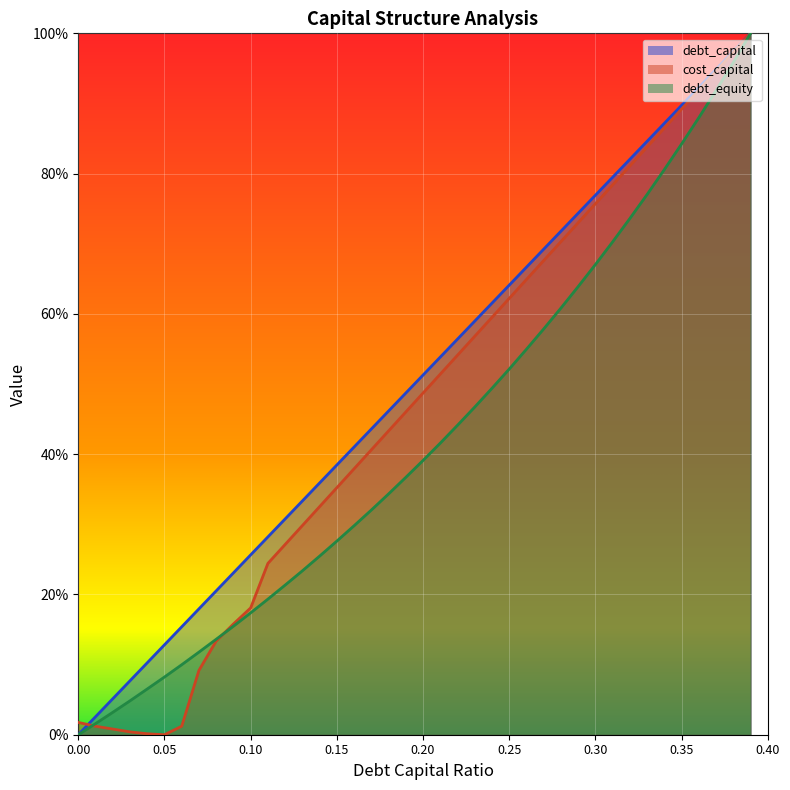

At how many categories does at least one series exceed 0?

40